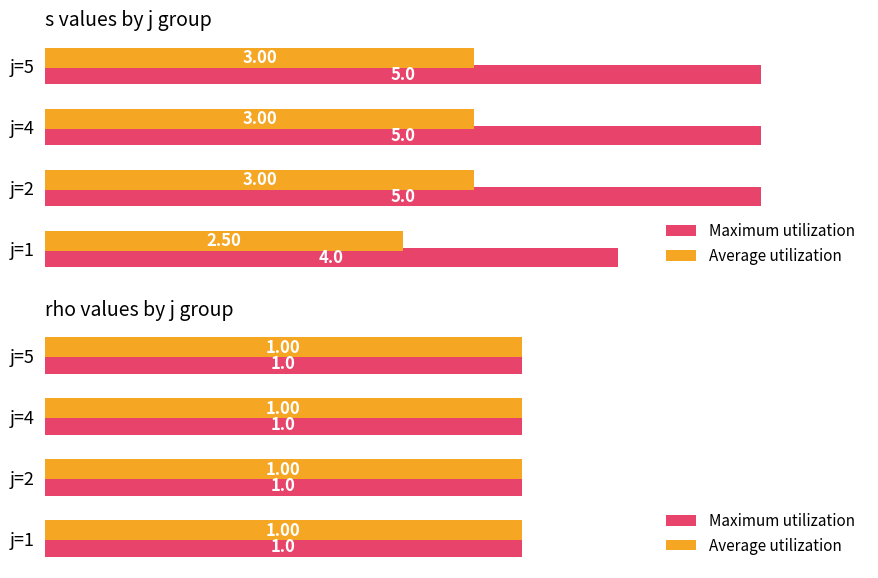

Is the value of rho at j=4 greater than the value of s at 4?

No